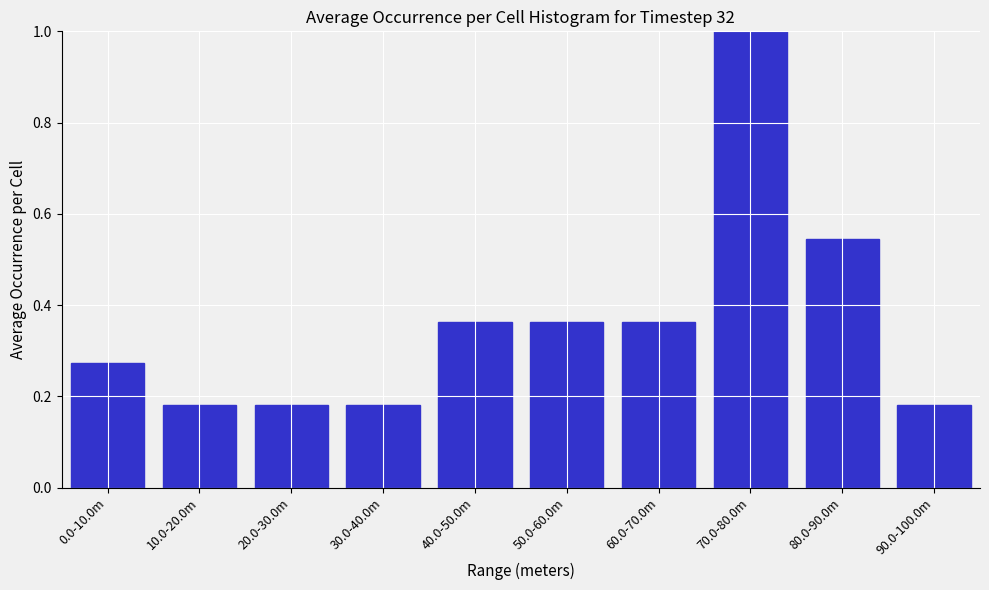

What is the maximum value shown in the chart?

1.0